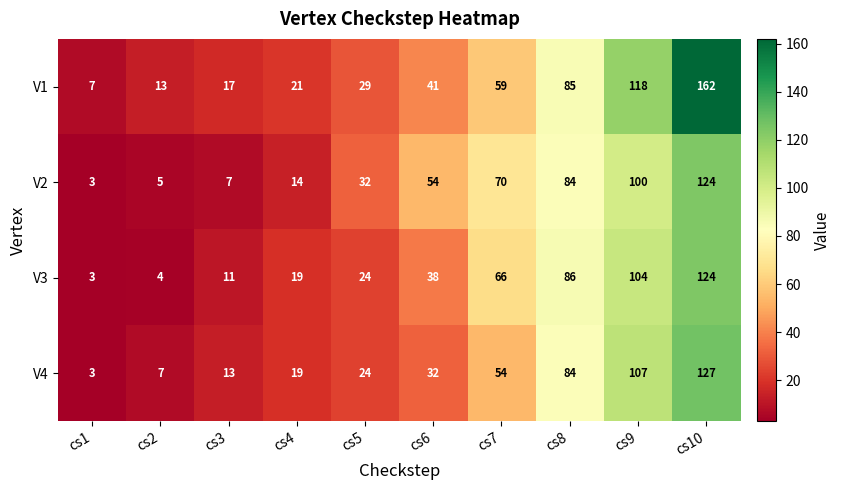

At which category does the chart reach its minimum across all series?

cs1